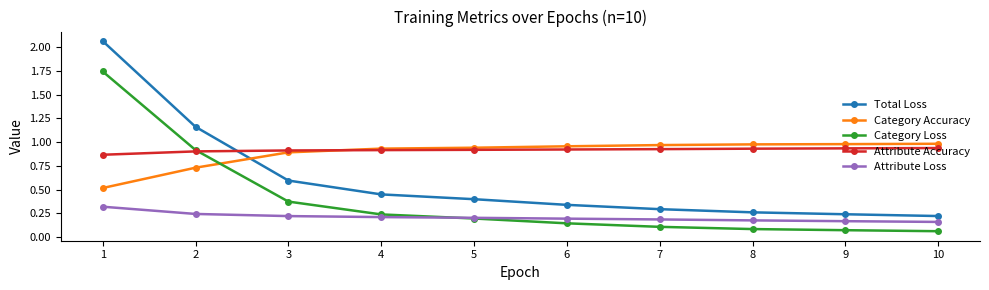

Which series has the largest range (max minus min)?

Total Loss